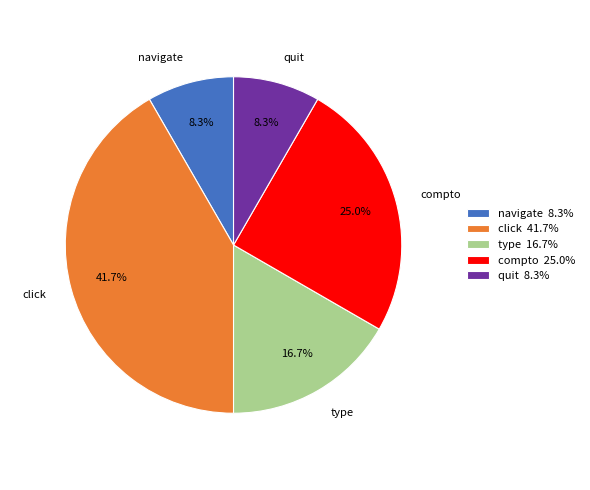

What is the ratio of the value at navigate 8.3% to the value at compto 25.0%?

0.3